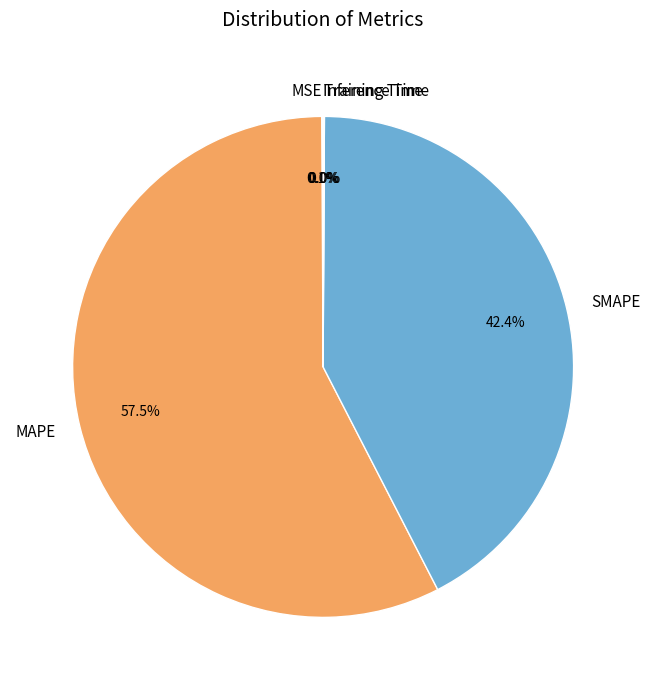

What is the majority slice?

MAPE